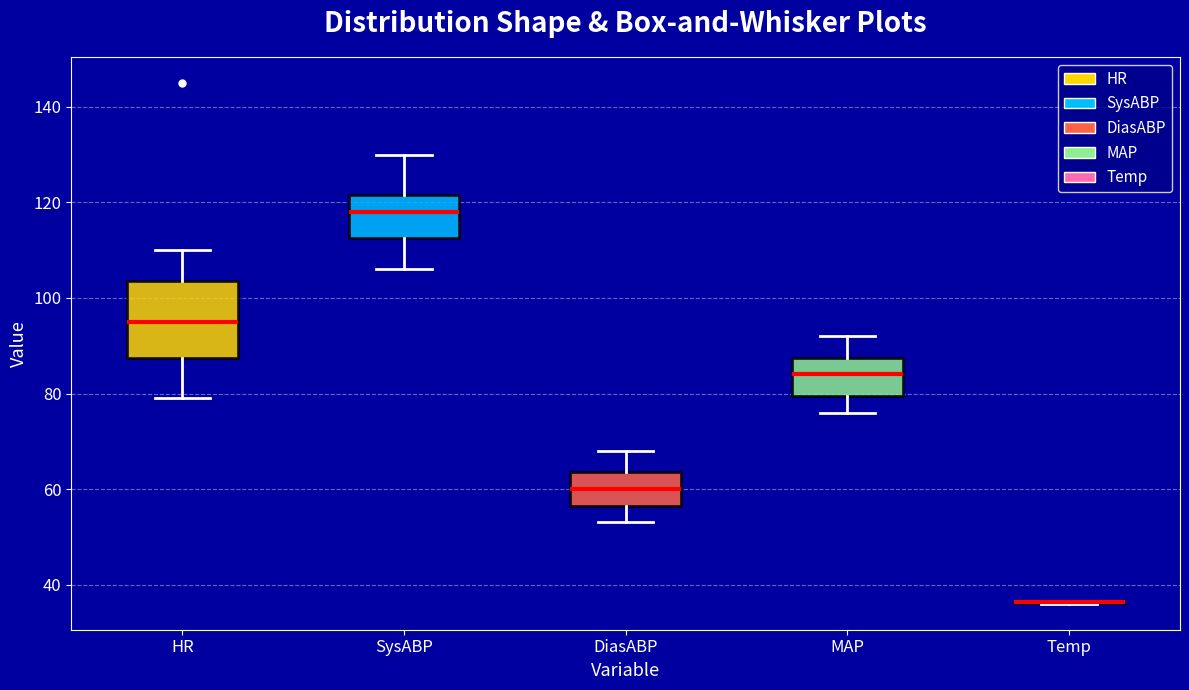

Reading left to right, transcribe this box plot: for each box, give where its median line is, the range the box spans, and where its two whiskers end, as read against the y-axis. The values are not printed on the chart, so give them approximately, as read against the axis.

HR: median 96, box 88 to 104, whiskers 80 to 110
SysABP: median 118, box 112 to 122, whiskers 106 to 130
DiasABP: median 60, box 56 to 64, whiskers 54 to 68
MAP: median 84, box 80 to 88, whiskers 76 to 92
Temp: box collapsed to a line at 36, whiskers 36 to 36